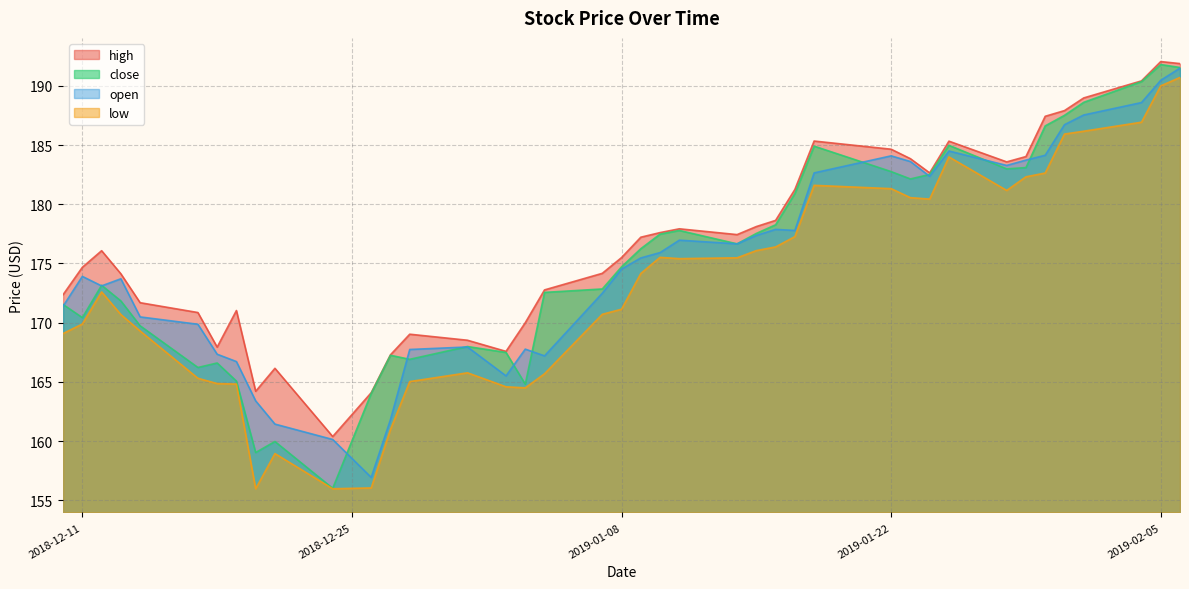

Is the value of open at 2018-12-28 greater than the value of close at 2018-12-12?

No